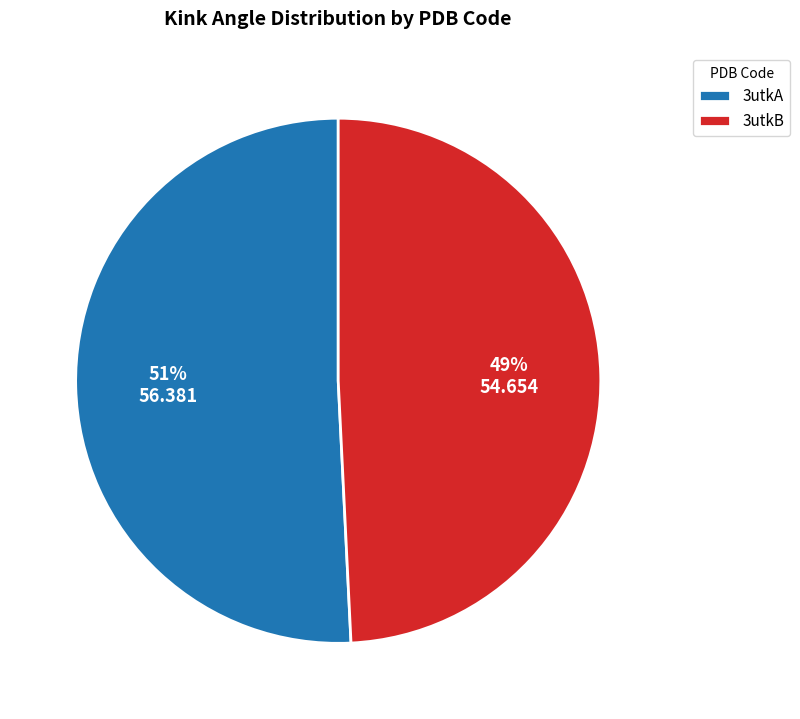

Is there any slice that represents more than half of the pie?

Yes